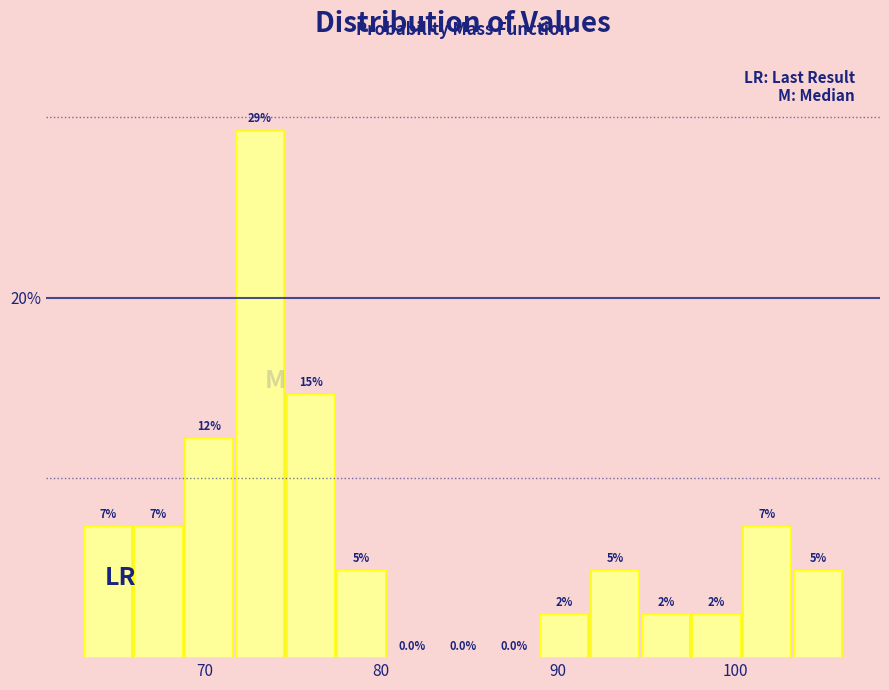

Read against the x-axis, roughly where is the centre of the tallest bar?

73